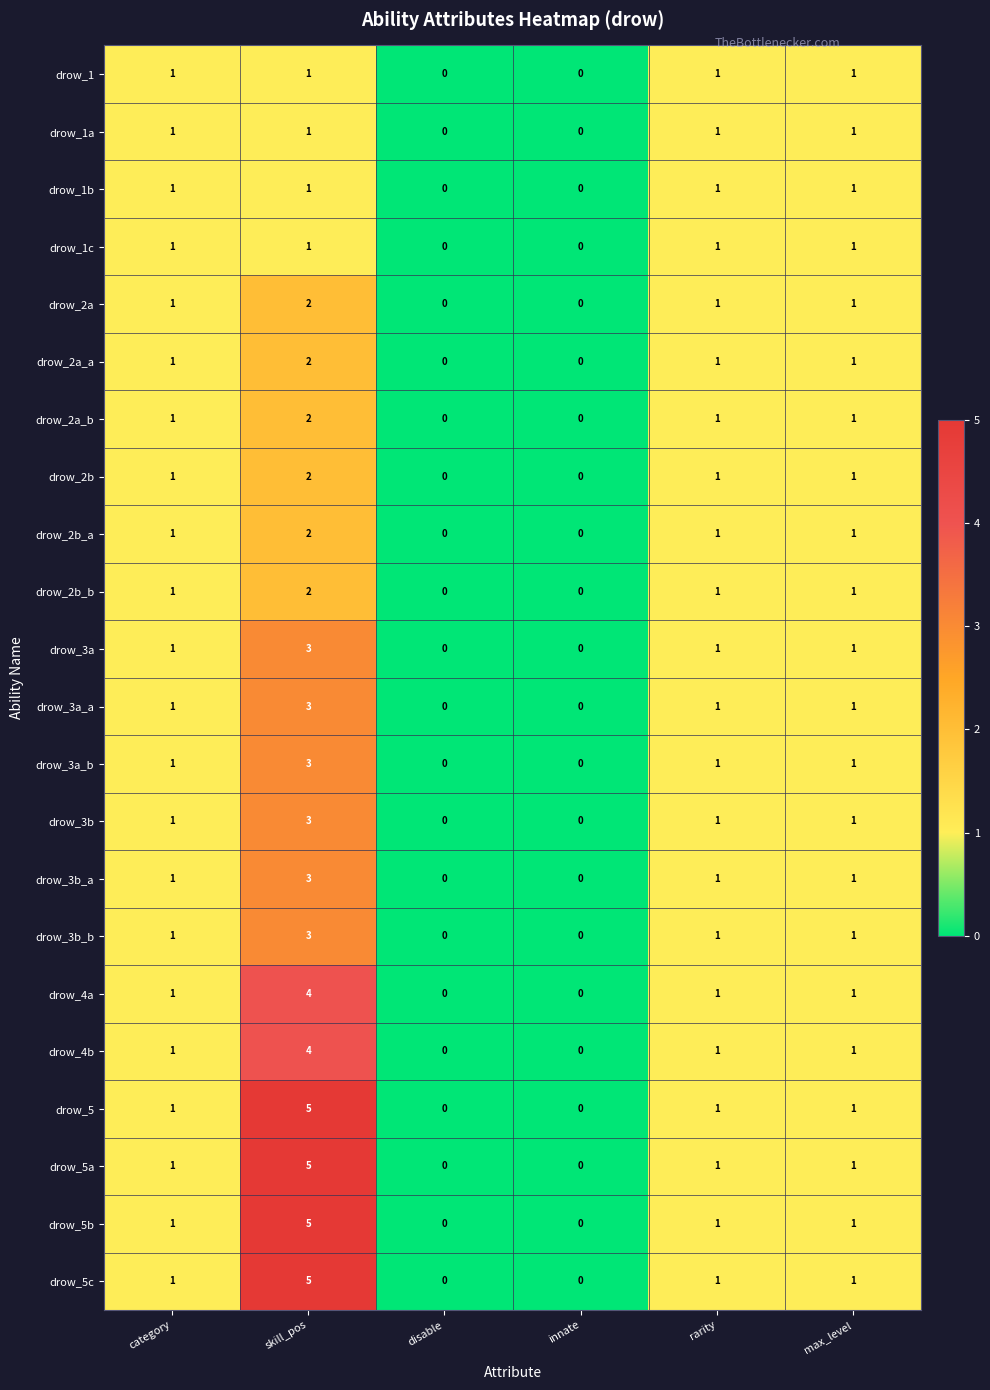

What is the greatest value displayed?

5